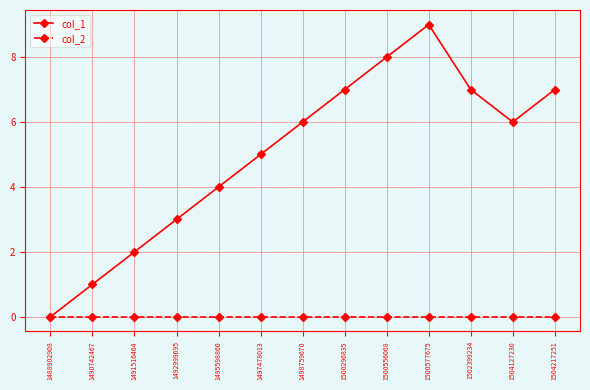

Reading left to right, extract all data points from this chart.

col_1: 1488902908=0	1490742467=1	1491516464=2	1492999695=3	1495598860=4	1497478013=5	1498759670=6	1500296835=7	1500556068=8	1500577675=9	1502399234=7	1504127230=6	1504217251=7
col_2: 1488902908=0	1490742467=0	1491516464=0	1492999695=0	1495598860=0	1497478013=0	1498759670=0	1500296835=0	1500556068=0	1500577675=0	1502399234=0	1504127230=0	1504217251=0